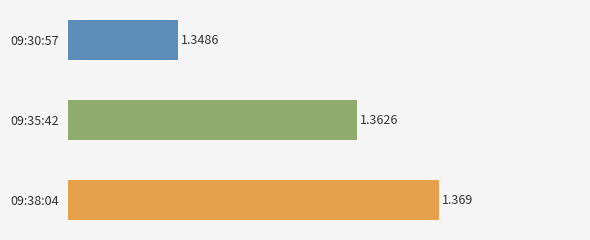

How many series are shown in this chart?

1